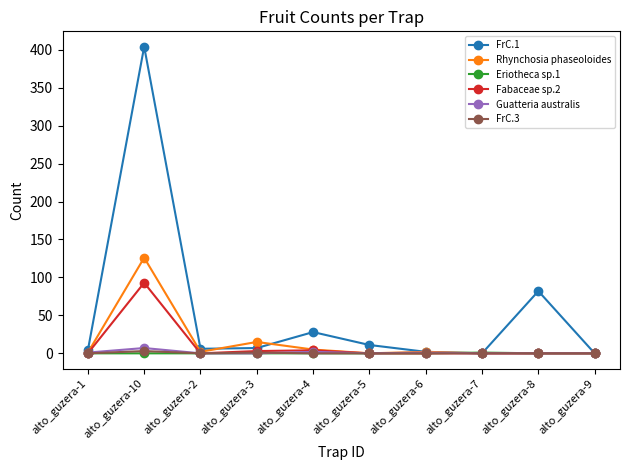

How many distinct data groups are displayed?

6